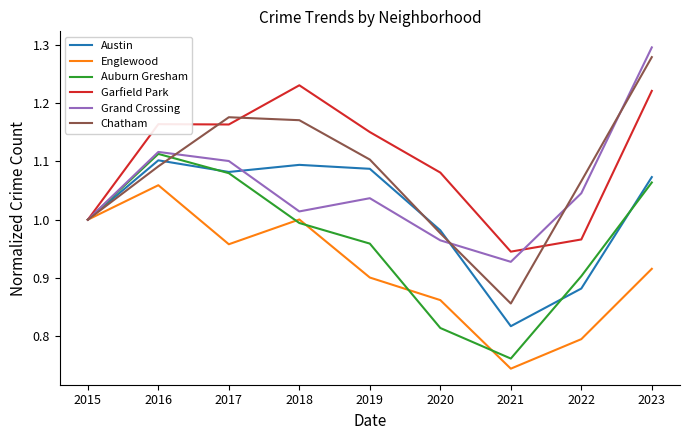

True or false: Grand Crossing has a value of 1.3 at 2023.

True